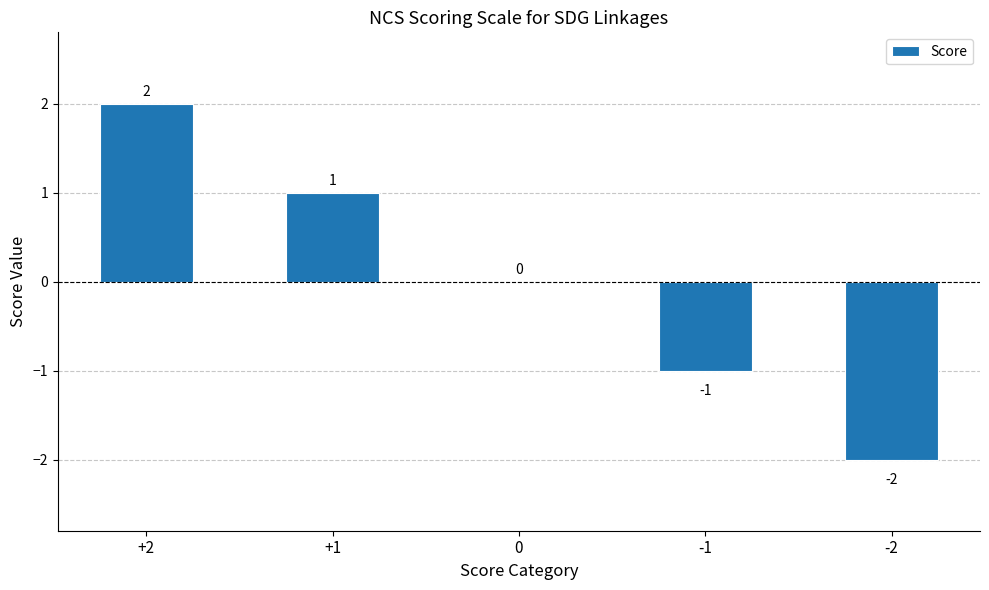

Reading right to left, what are all the values shown in this chart?

-2	-1	0	1	2